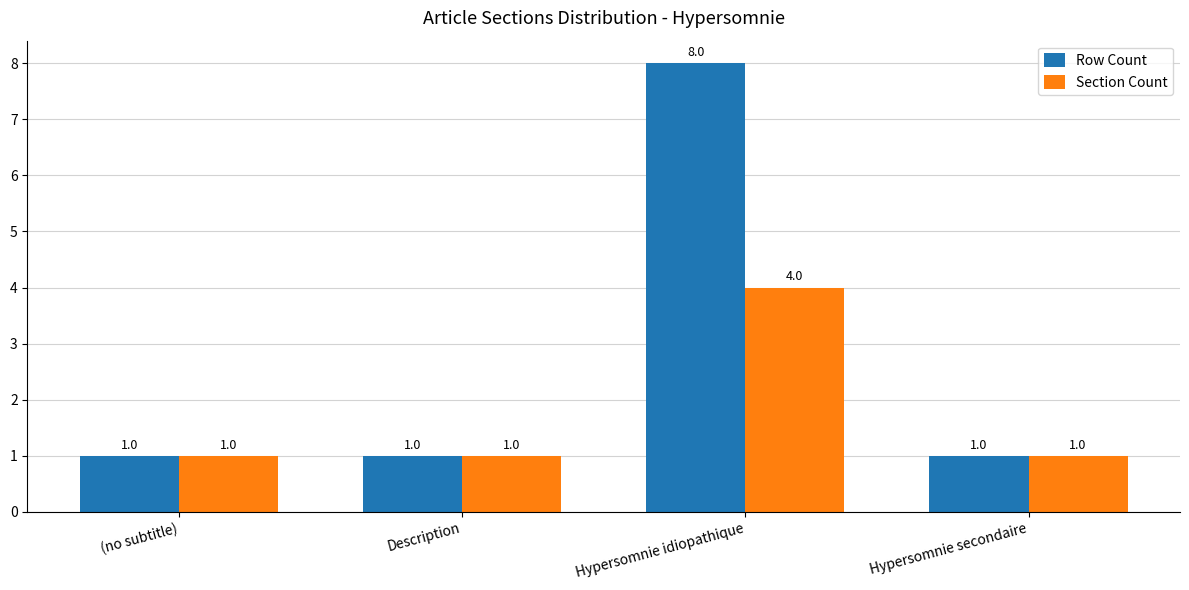

What are all the series names shown in the legend?

Row Count, Section Count